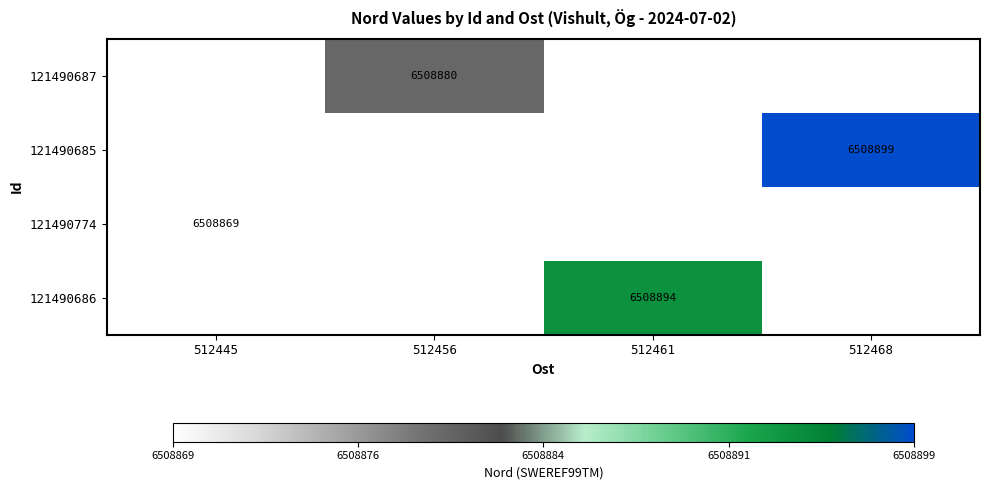

The 121490687 series shows 6508880 at 512456. True or false?

True